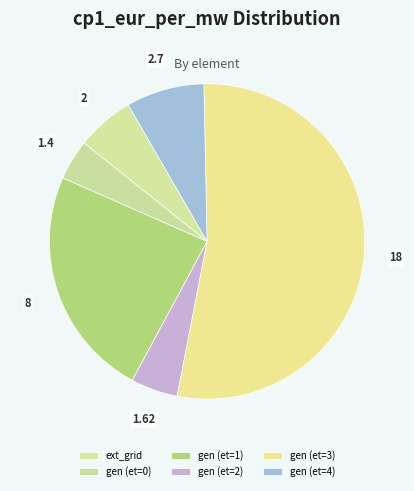

What is the smallest slice in the pie chart?

gen (et=0)